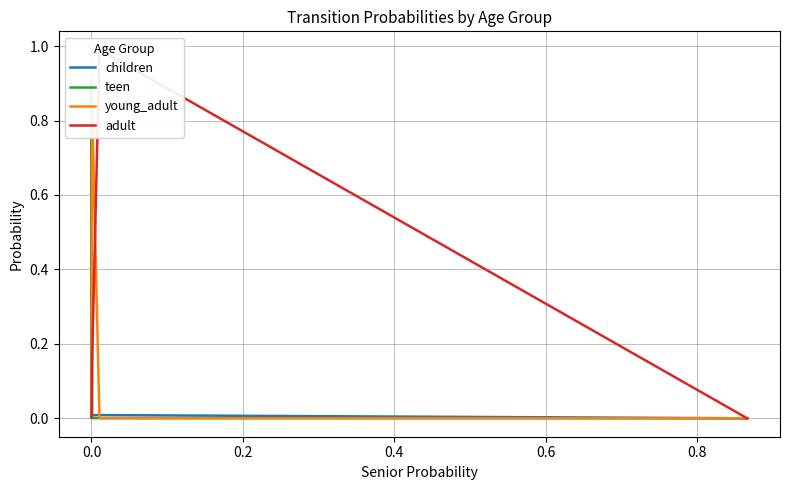

True or false: adult and teen intersect in this chart.

True